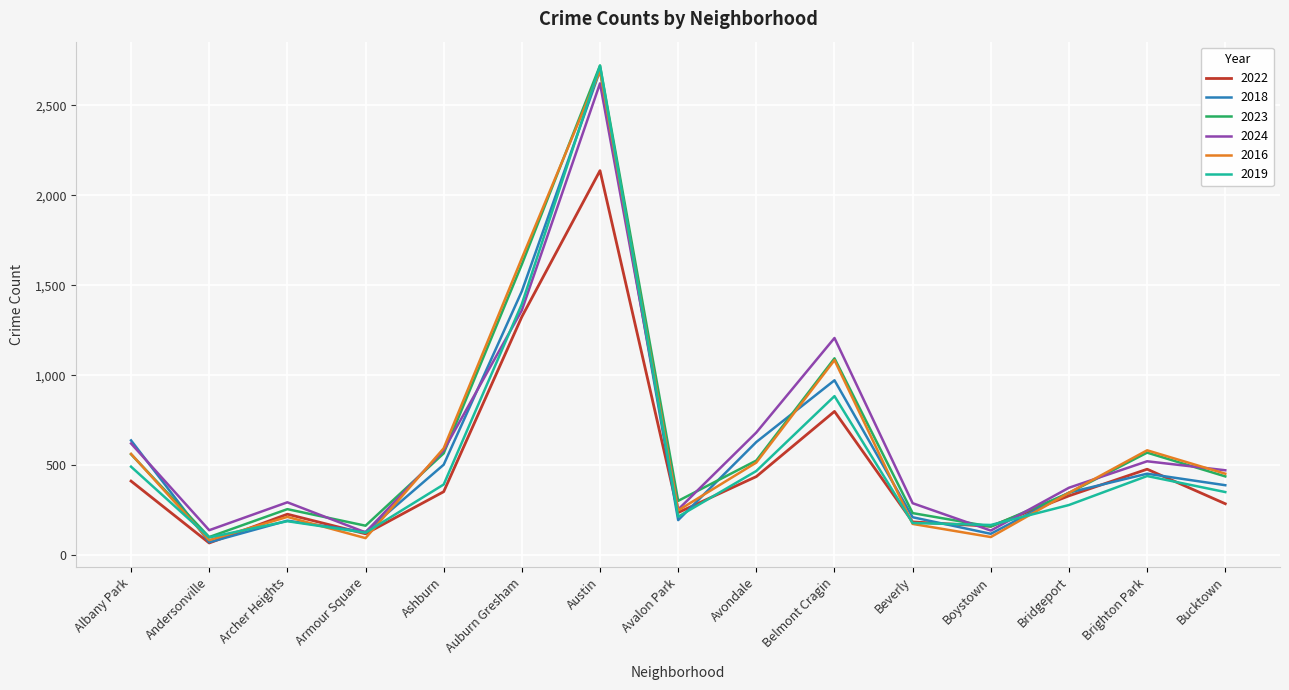

The 2022 series shows 124 at Archer Heights. True or false?

False